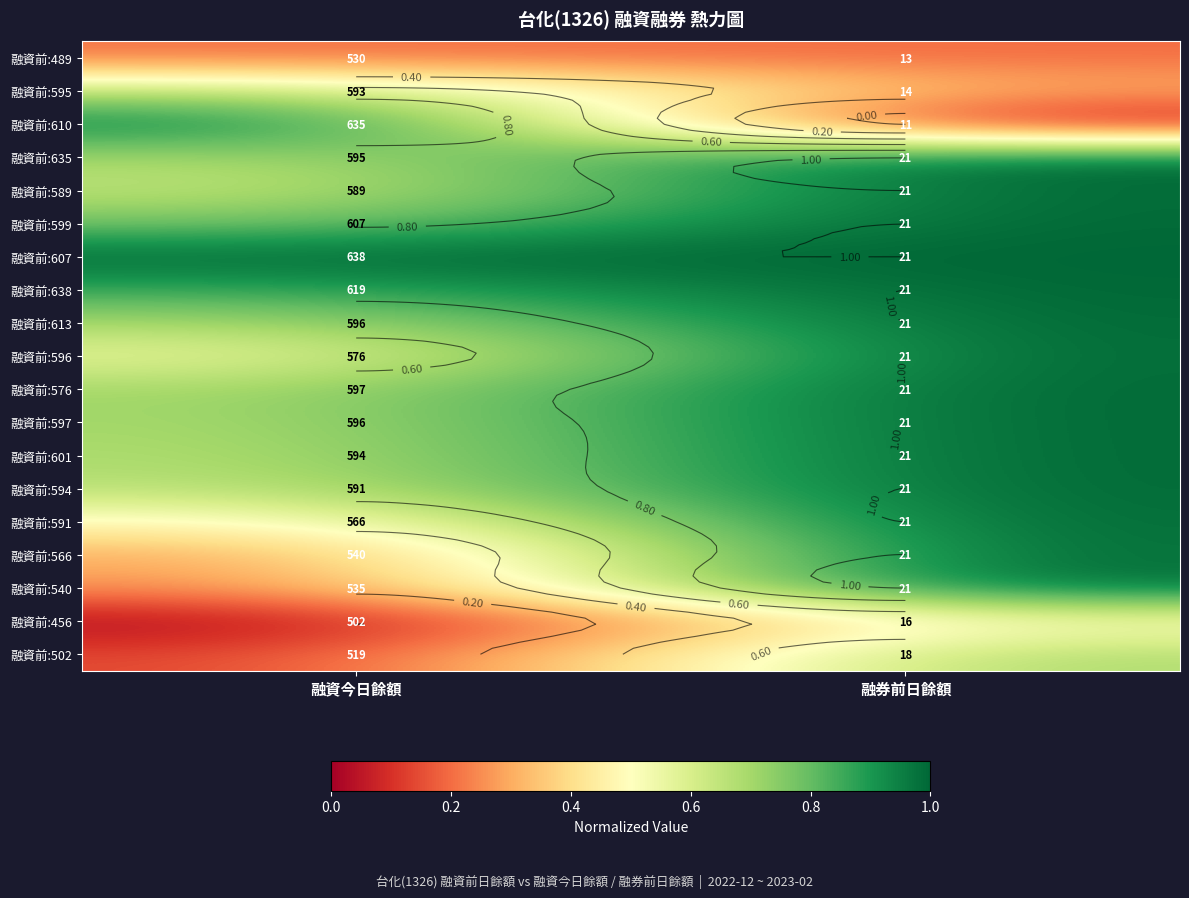

Read the 融資前:599 value at 融券前日餘額.

1.0